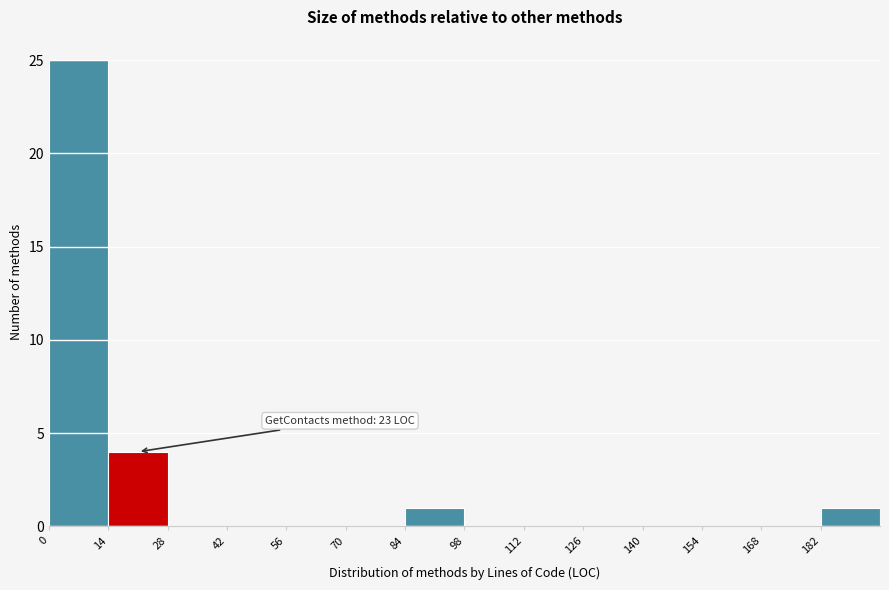

Over which range of the x-axis is the bar tallest?

0 to 14